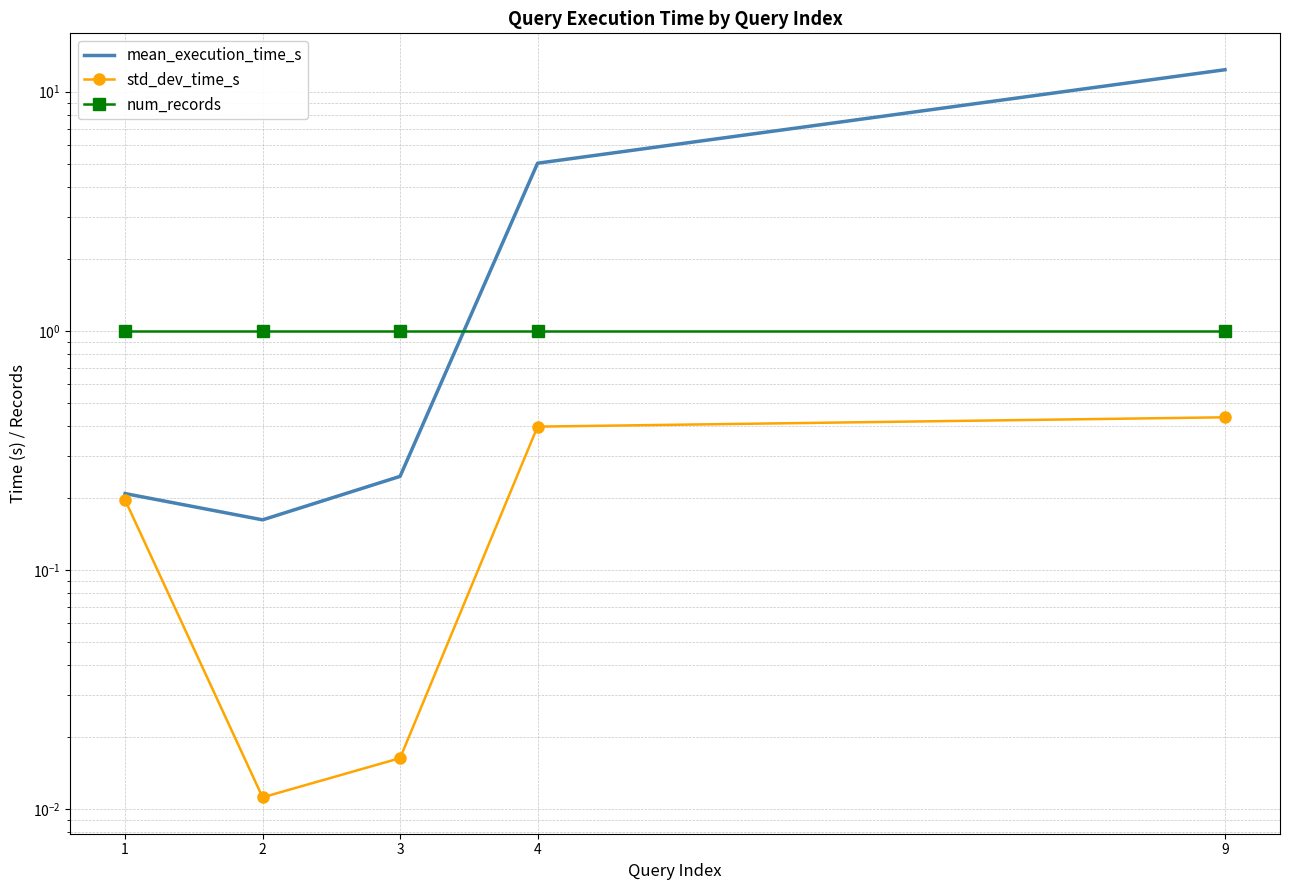

How many series are shown in this chart?

3